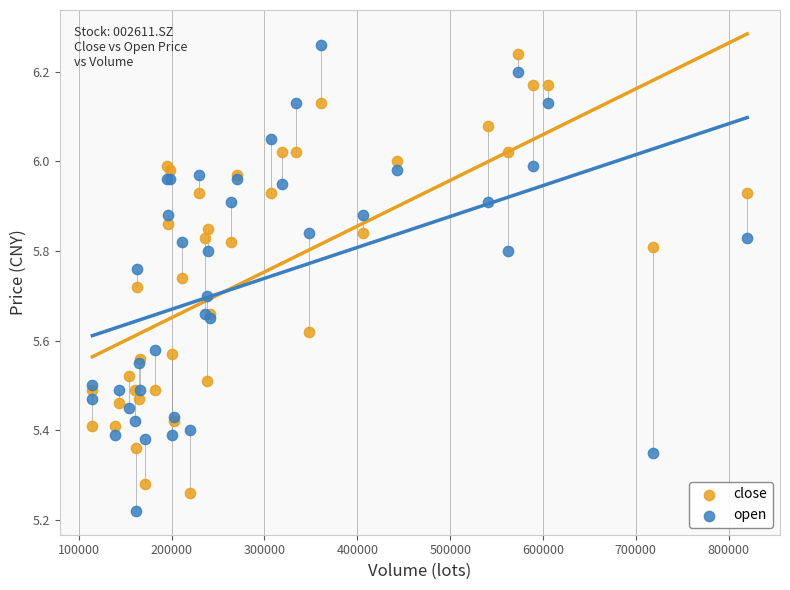

Which series has the largest Y range (max minus min)?

open